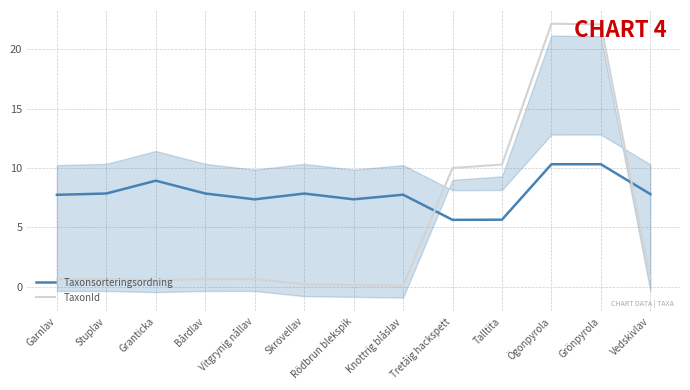

Between which two adjacent categories do Taxonsorteringsordning and TaxonId first intersect?

Knottrig blåslav and Tretåig hackspett